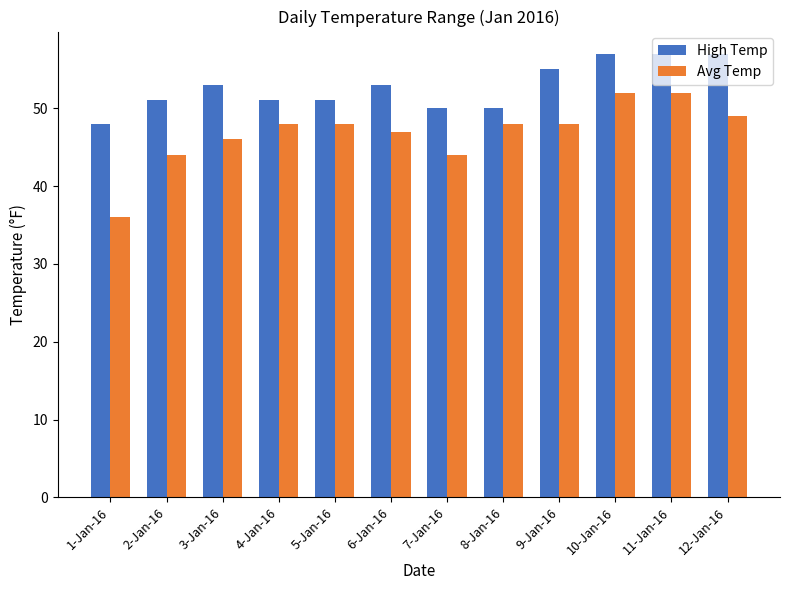

What is the total value across all series at 1-Jan-16?

84